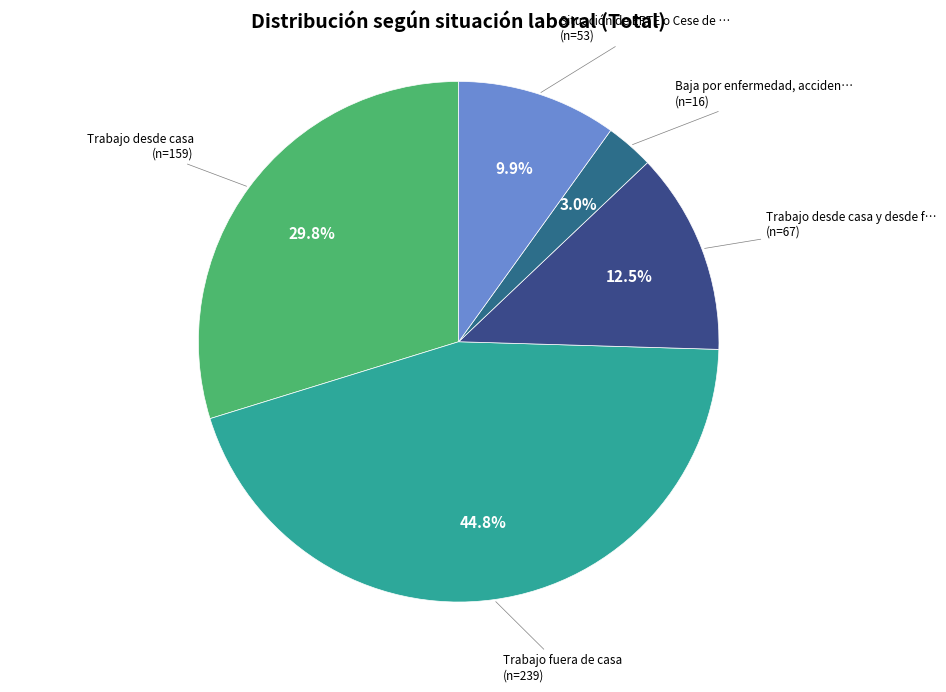

How many segments does this pie chart have?

5